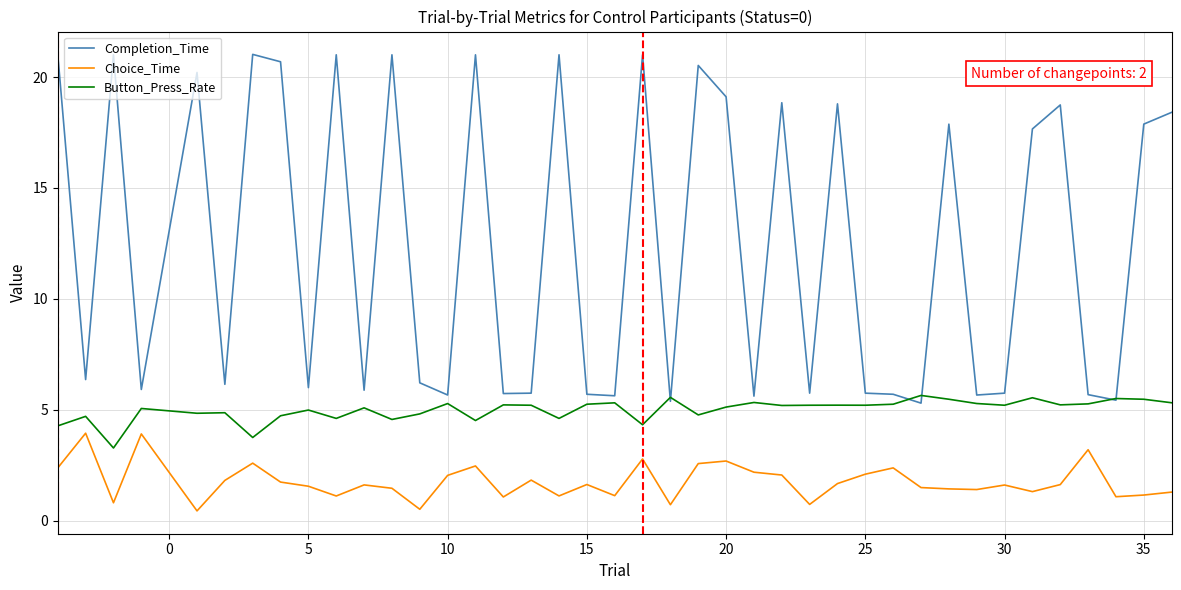

List the series in order of their overall mean, lowest first.

Choice_Time, Button_Press_Rate, Completion_Time